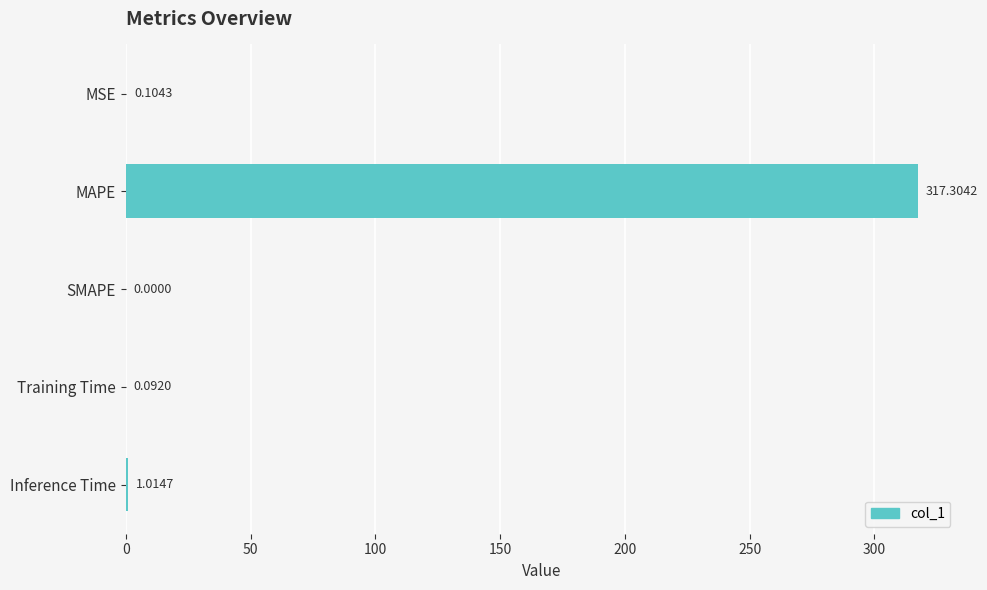

What is the change in value from SMAPE to Inference Time?

+1.0